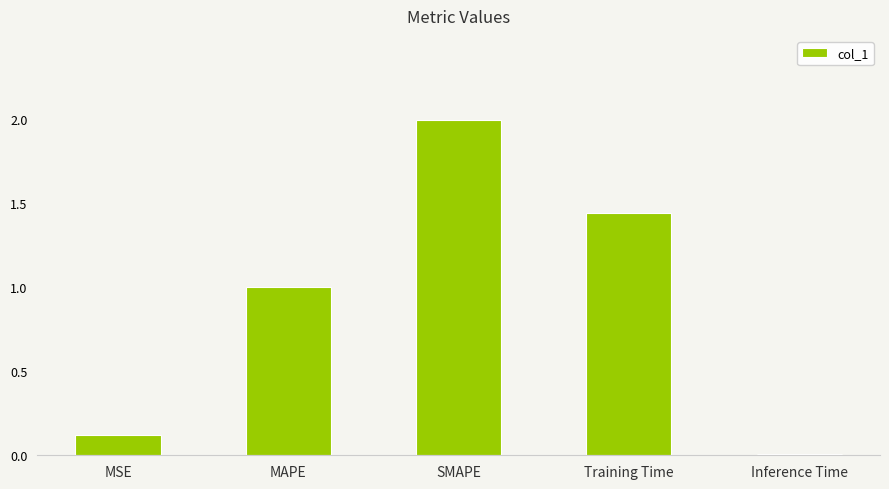

How many data points does each series have?

5